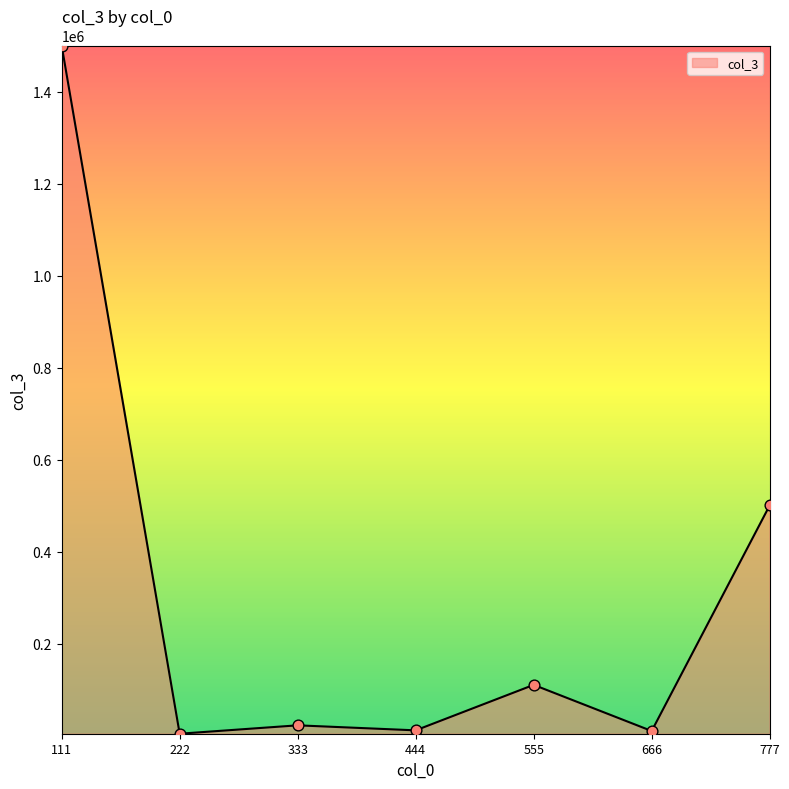

What is the change in value from 222 to 666?

+5909